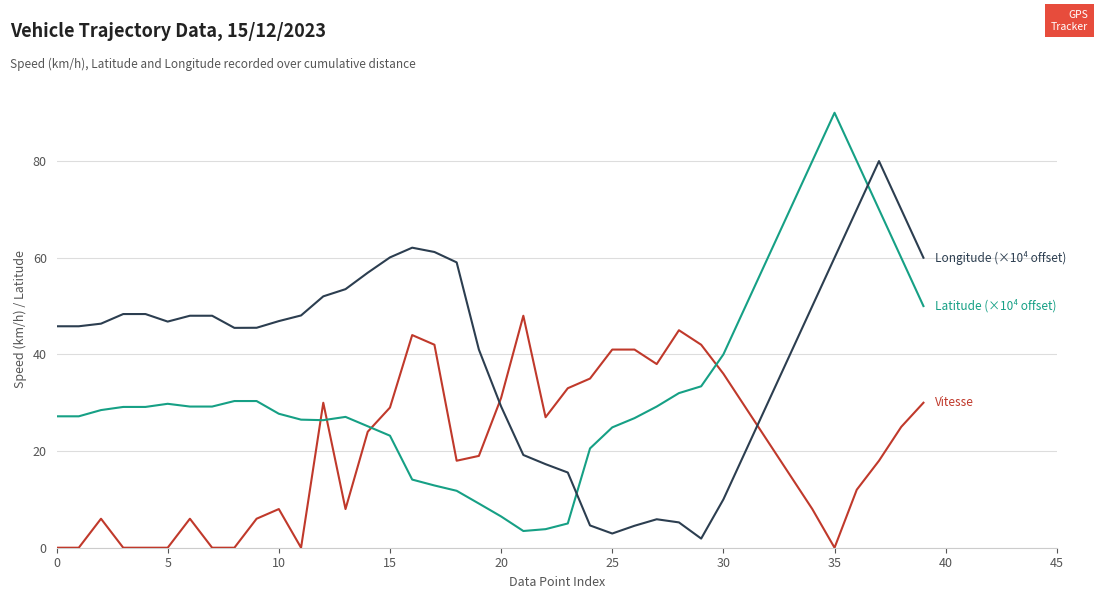

What is the greatest value displayed?

90.0